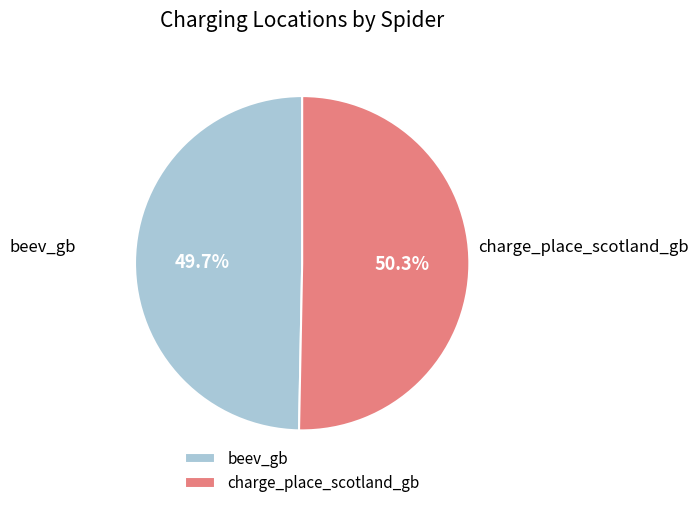

Approximately how many times larger is the value at charge_place_scotland_gb compared to beev_gb?

1.0